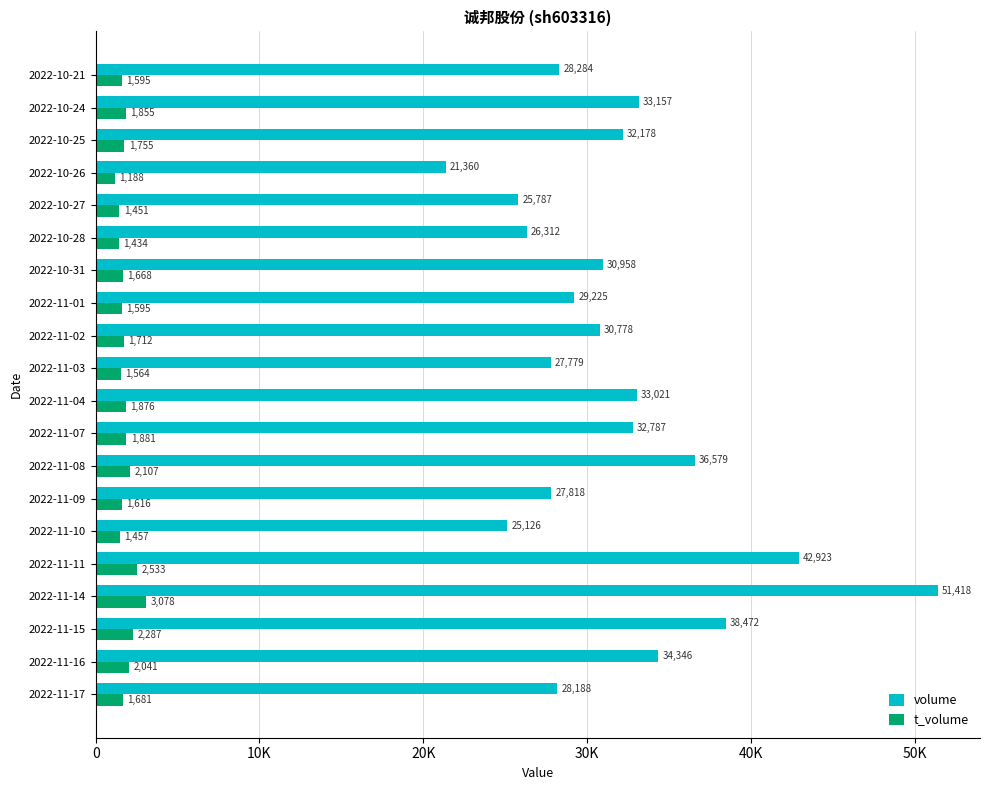

What are all the series names shown in the legend?

volume, t_volume